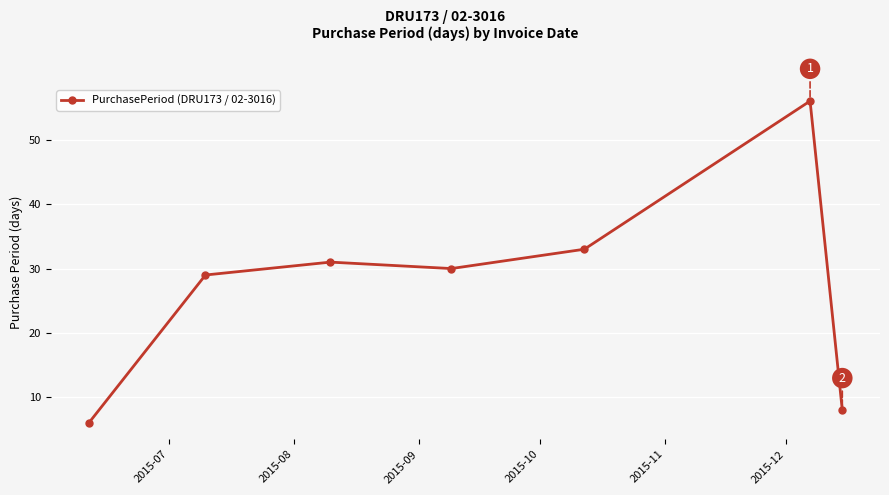

What is the maximum value shown in the chart?

56